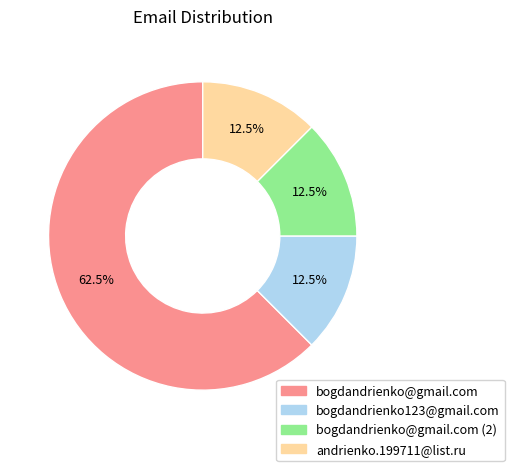

Is there a majority slice in this chart?

Yes